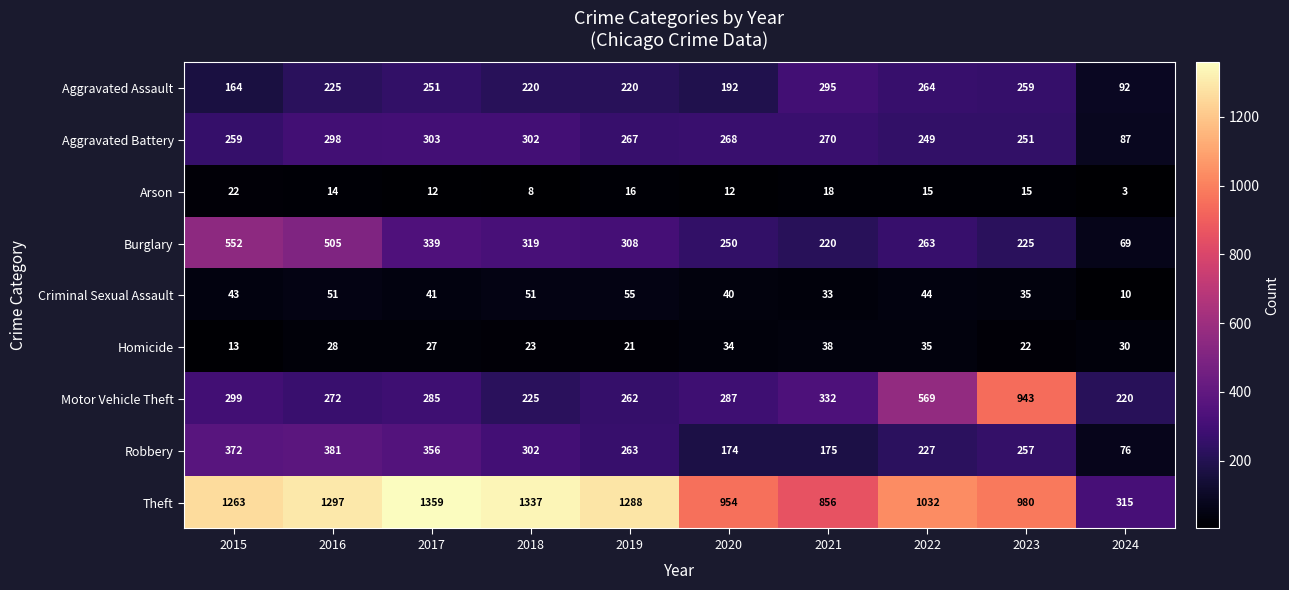

The value of Aggravated Battery at 2024 is 87. True or false?

True